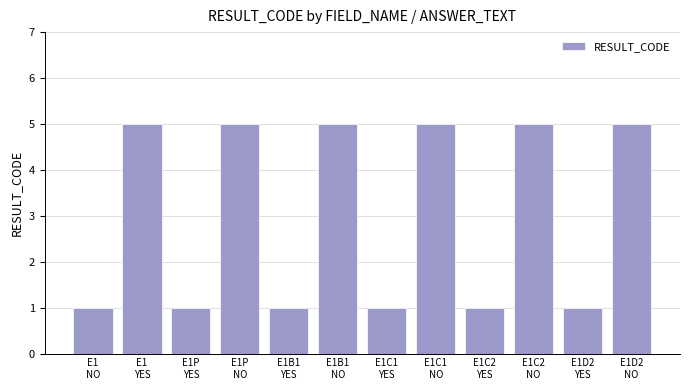

The chart shows a value of 5 at E1P
NO. True or false?

True